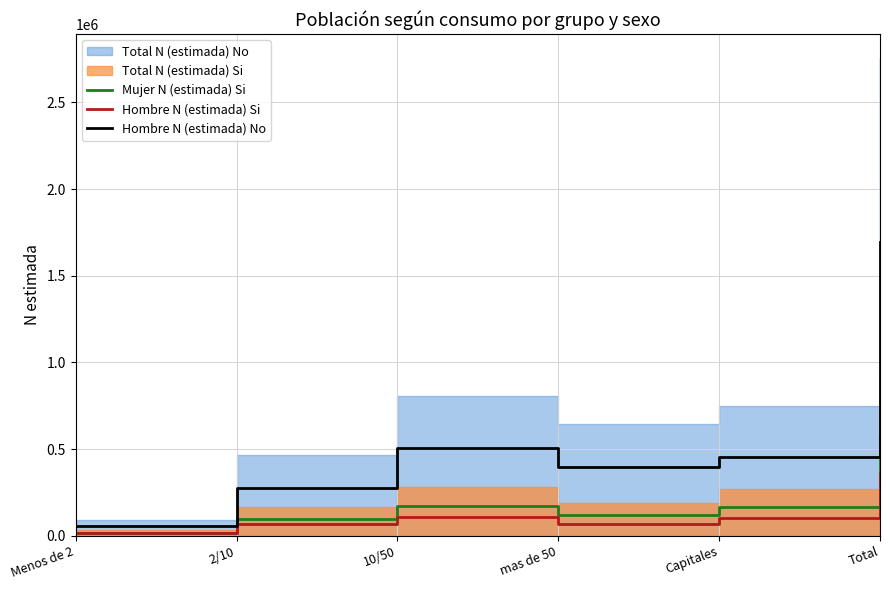

Which series has the widest spread of values?

Hombre N (estimada) No